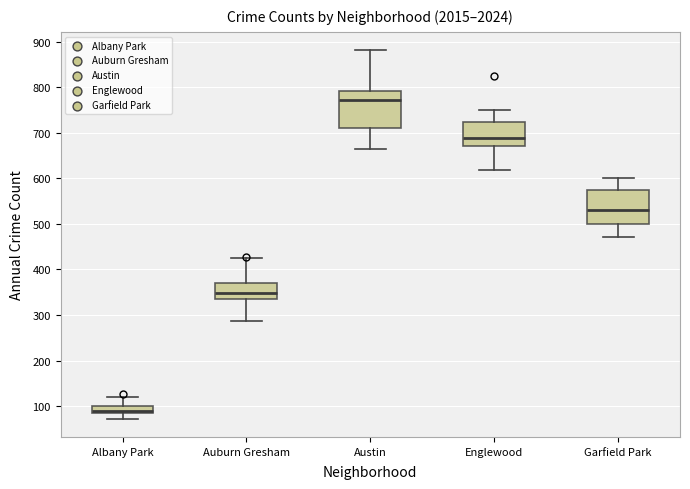

Which box's median line is the highest?

Austin